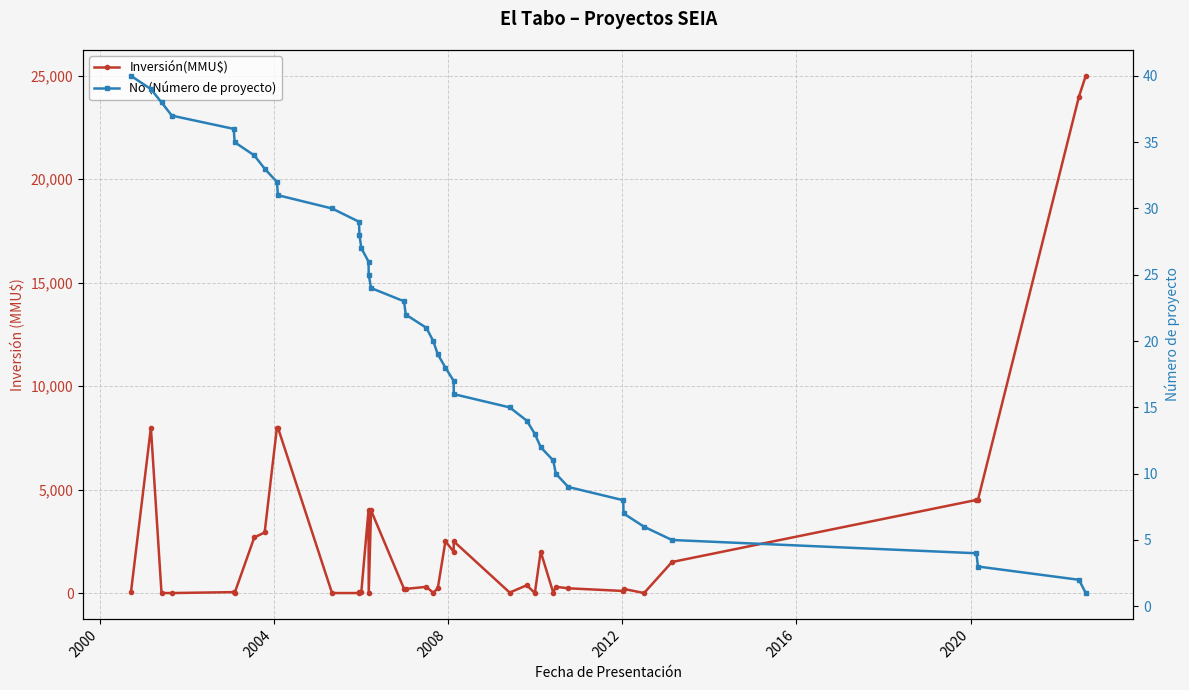

How many data points does each series have?

40